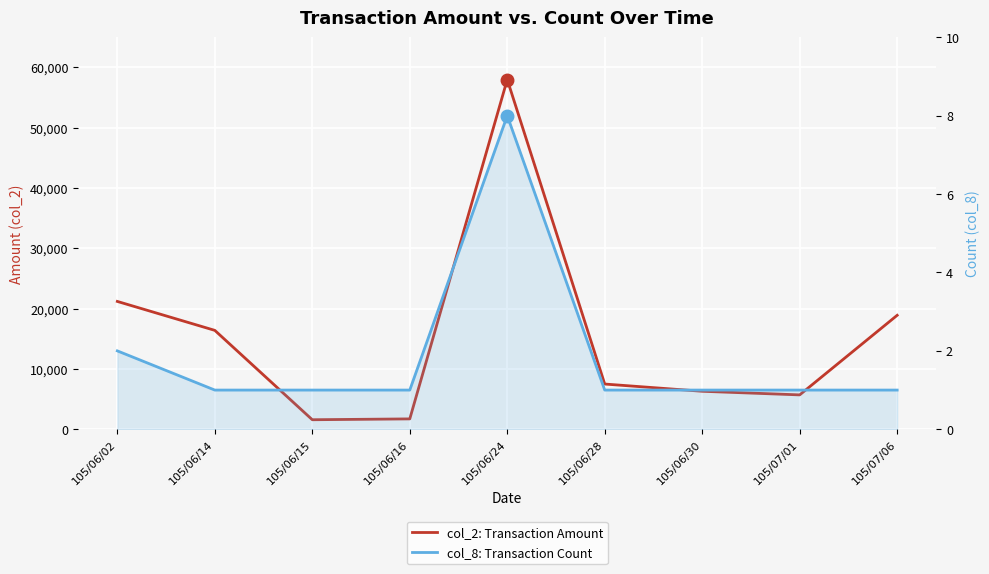

Is the value of col_8: Transaction Count at 105/06/16 greater than the value of col_2: Transaction Amount at 105/07/06?

No